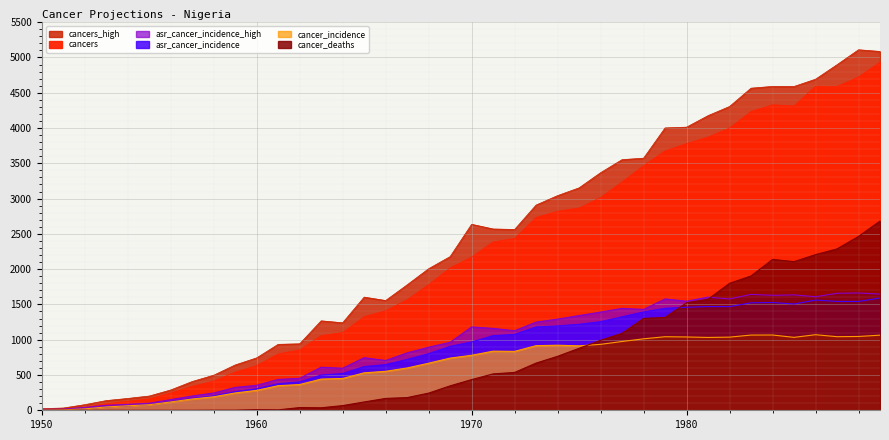

How many values in the asr_cancer_incidence_high series exceed 1126?

20